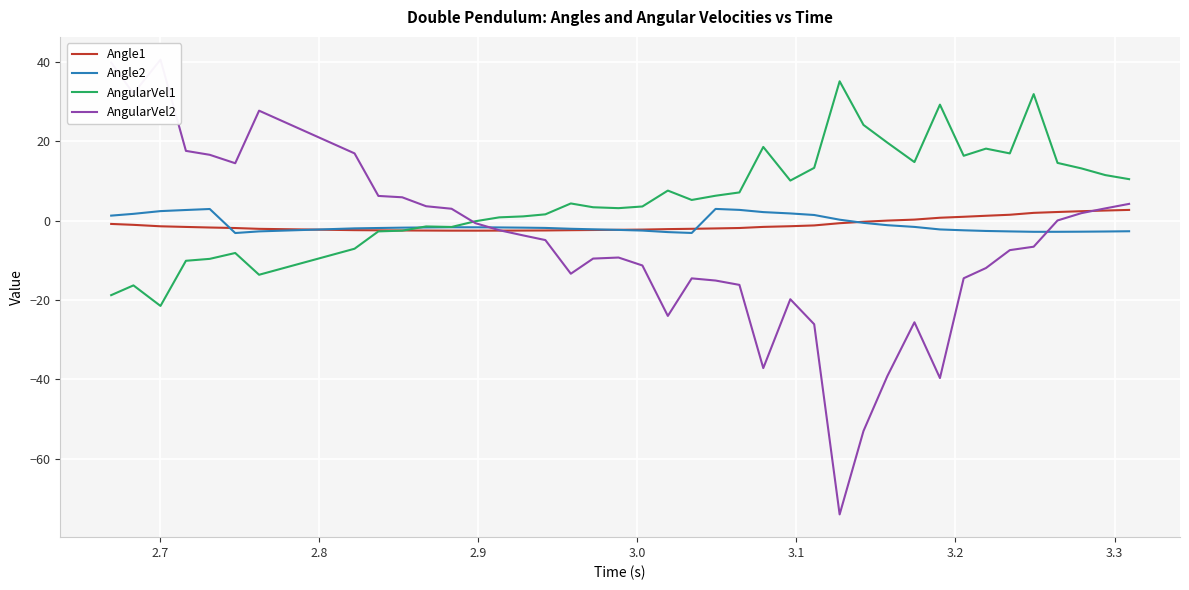

What is the maximum value for Angle2?

2.9